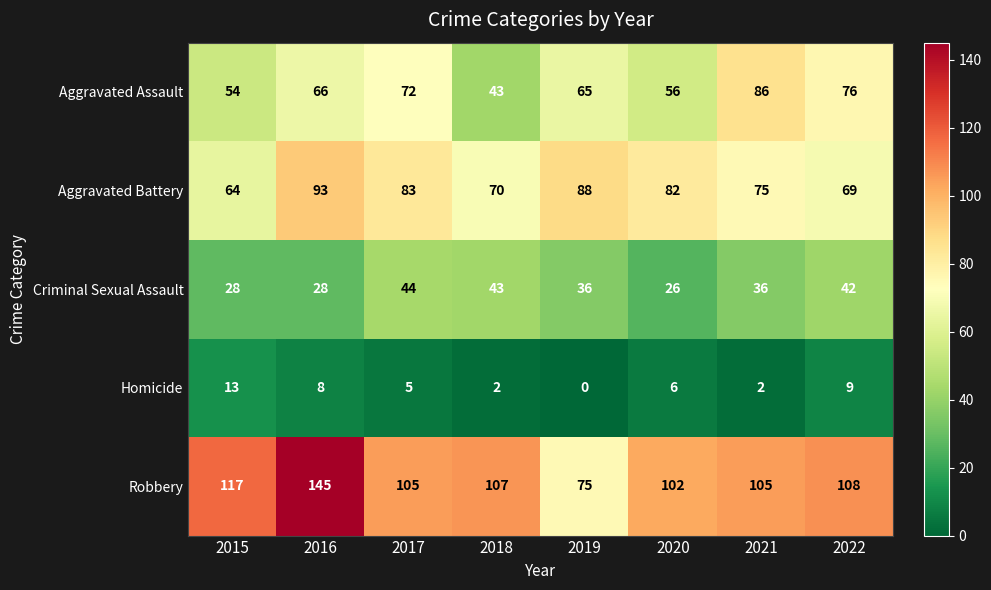

Where does the Criminal Sexual Assault series first go above 36?

2017